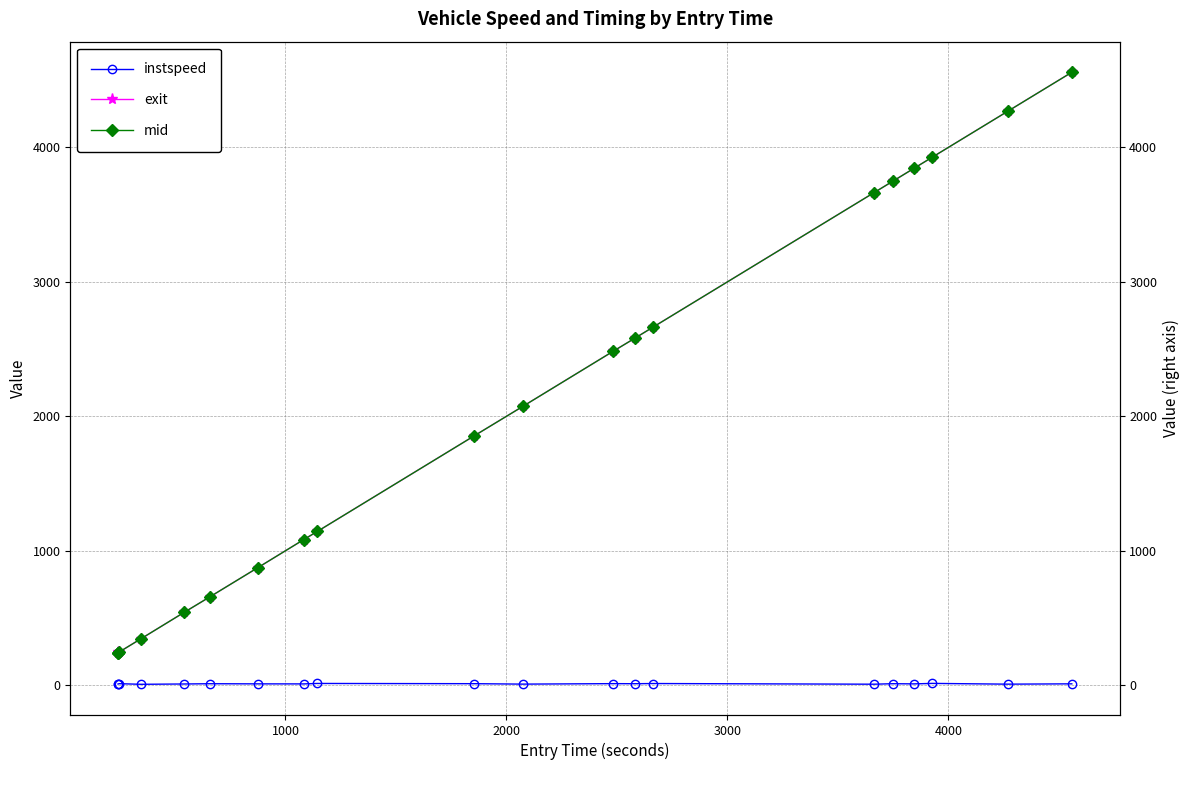

What is the sum of all instspeed values?

226.6